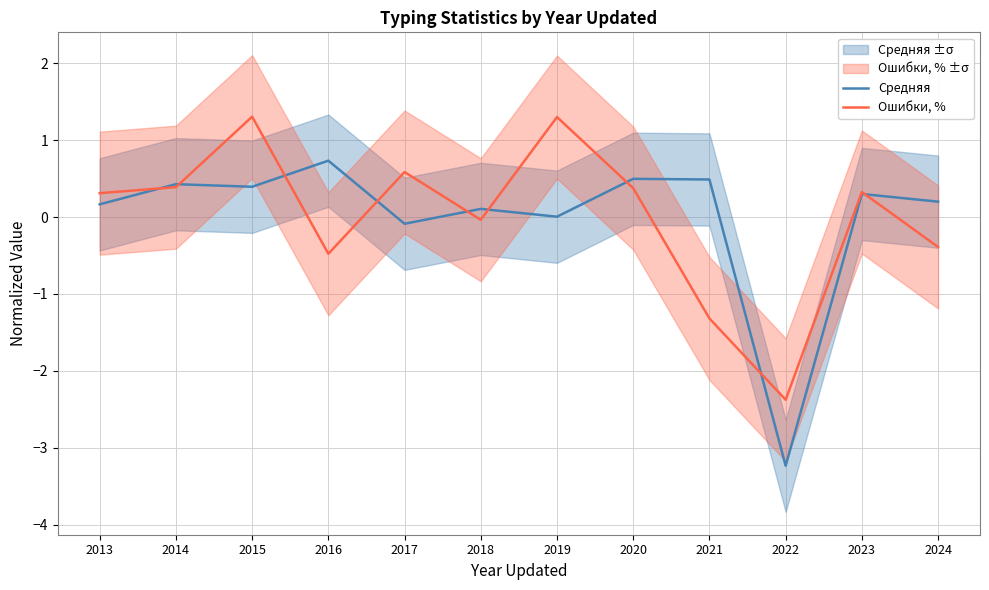

How many values in the Средняя series are below 0?

2